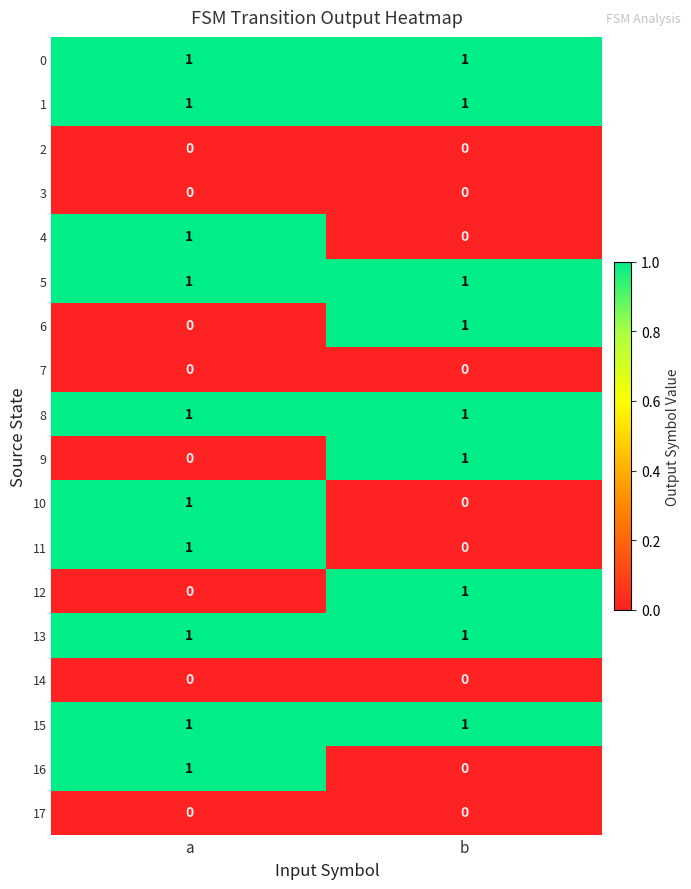

At which category is the sum across all series the highest?

a